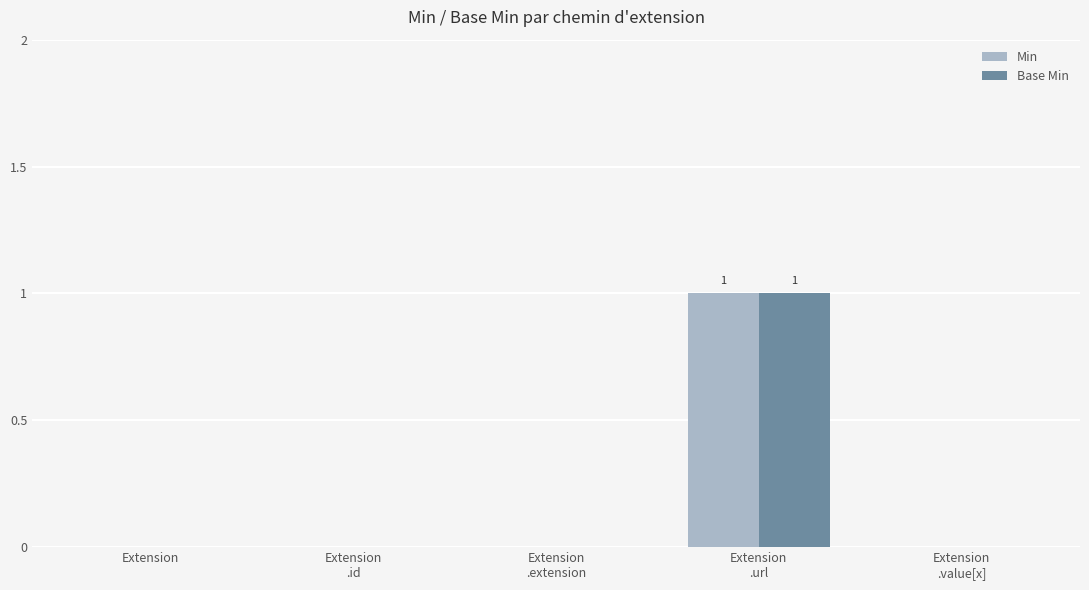

Is it true that Base Min equals 0 at Extension?

True